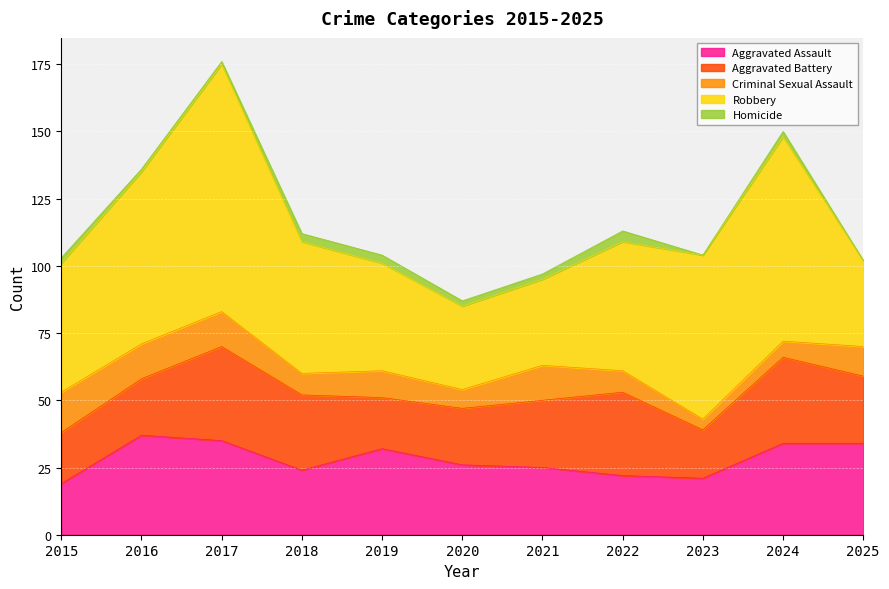

What is the difference between the highest and lowest values at 2025?

34